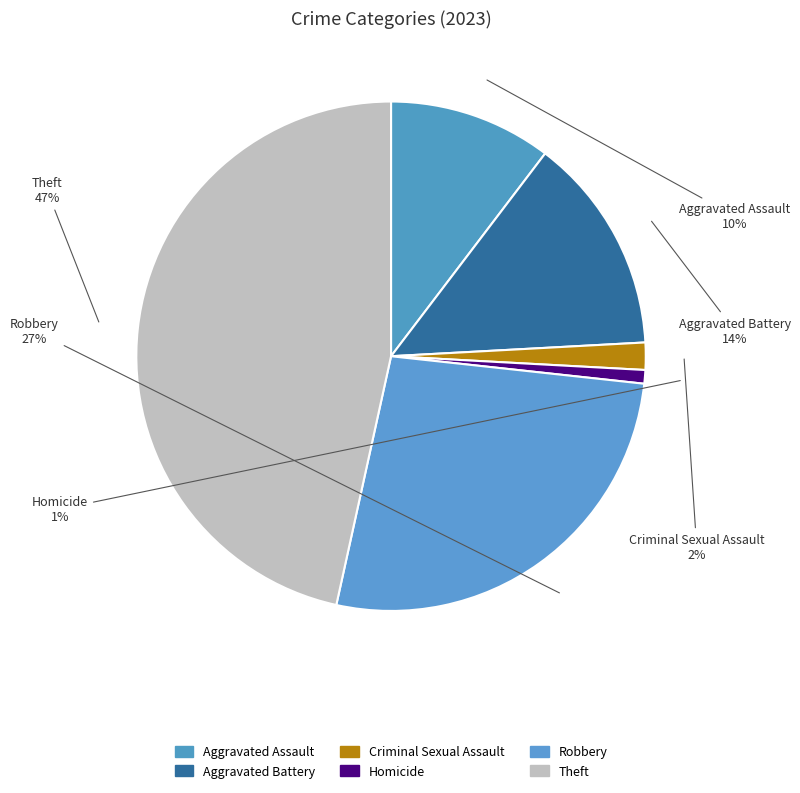

Count the number of slices in the pie.

6